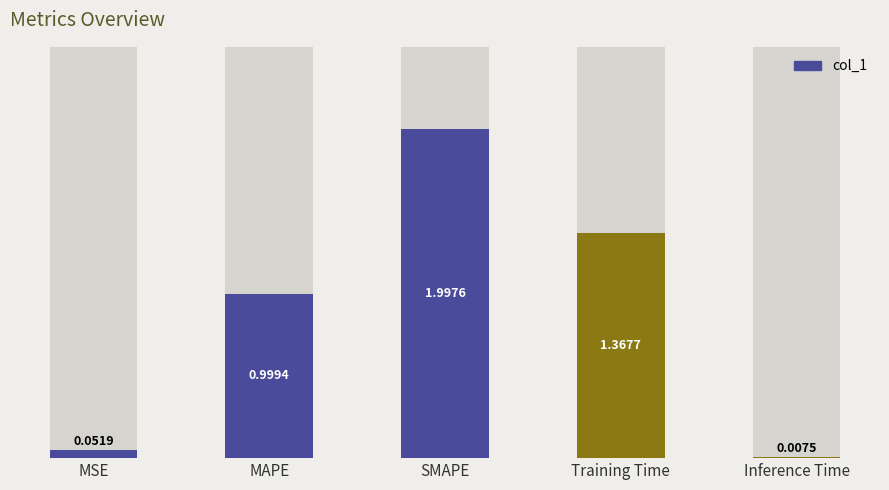

Reading left to right, transcribe all the data shown in this chart.

MSE=0.1	MAPE=1.0	SMAPE=2.0	Training Time=1.4	Inference Time=0.0